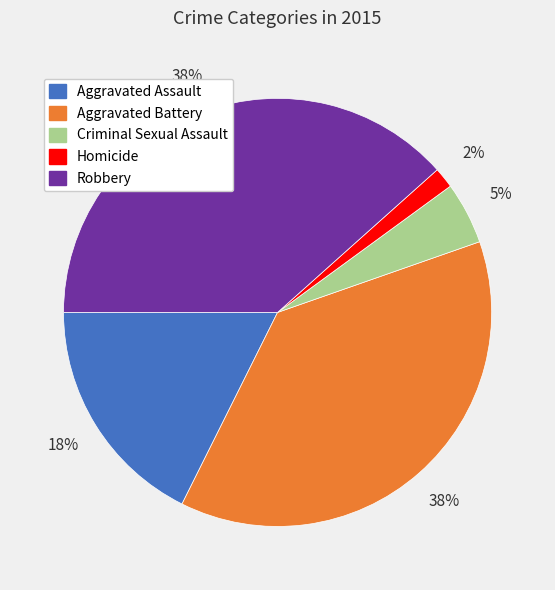

Count the number of slices in the pie.

5